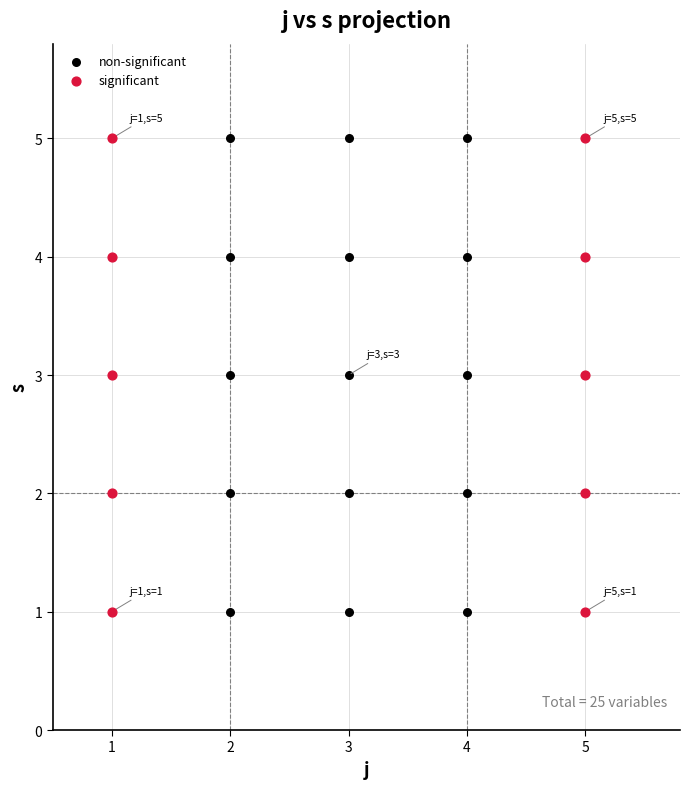

What are all the series names shown in the legend?

non-significant, significant